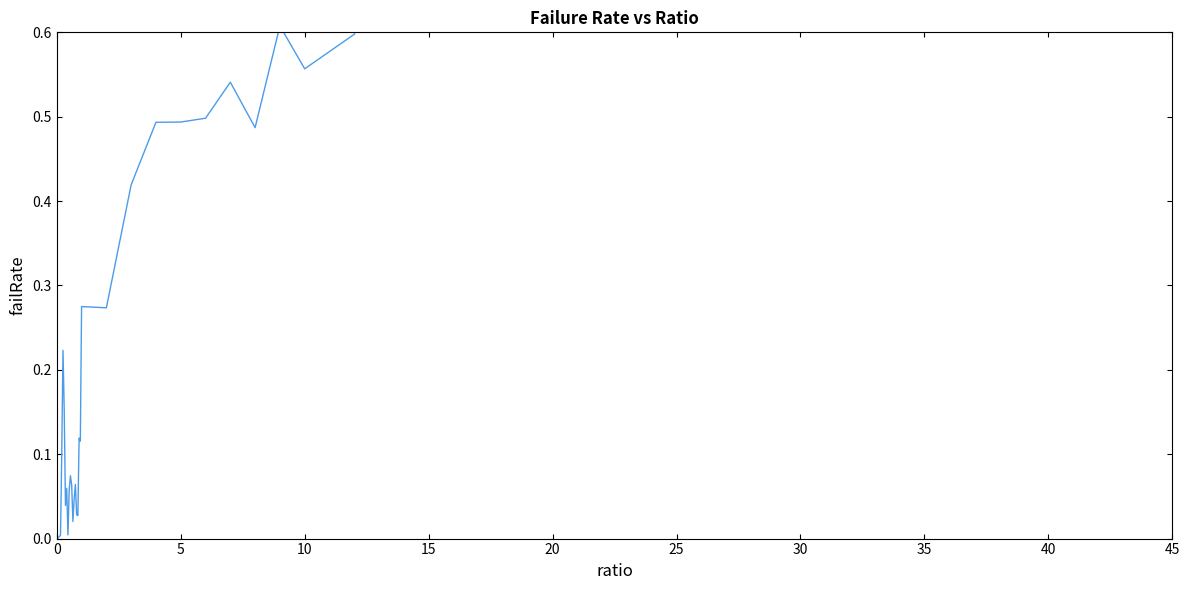

Is this an area chart (filled region under the line)?

No